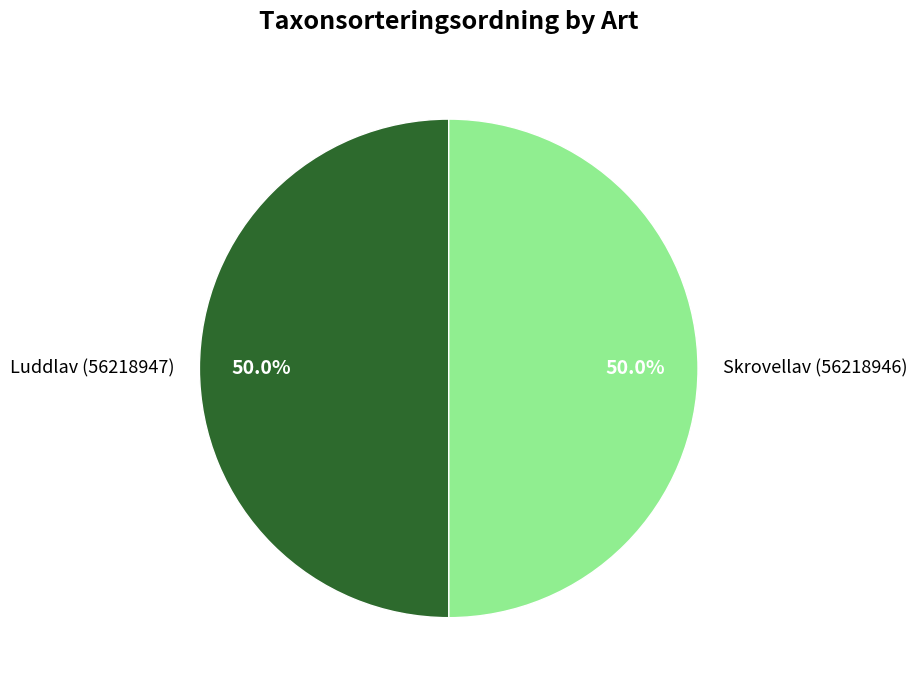

Approximately how many times larger is the value at Luddlav (56218947) compared to Skrovellav (56218946)?

1.0